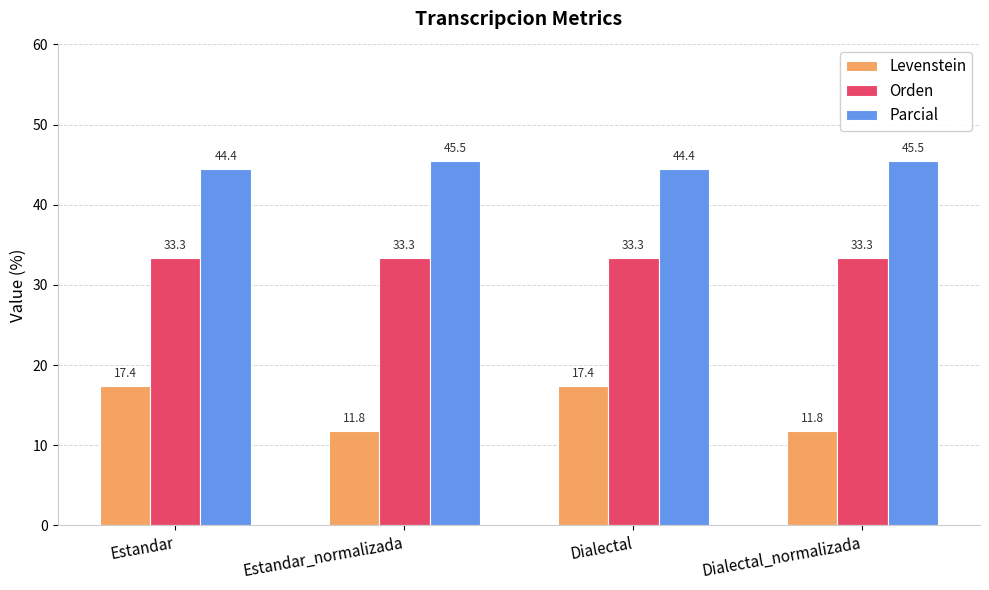

What is the minimum value for Levenstein?

11.8